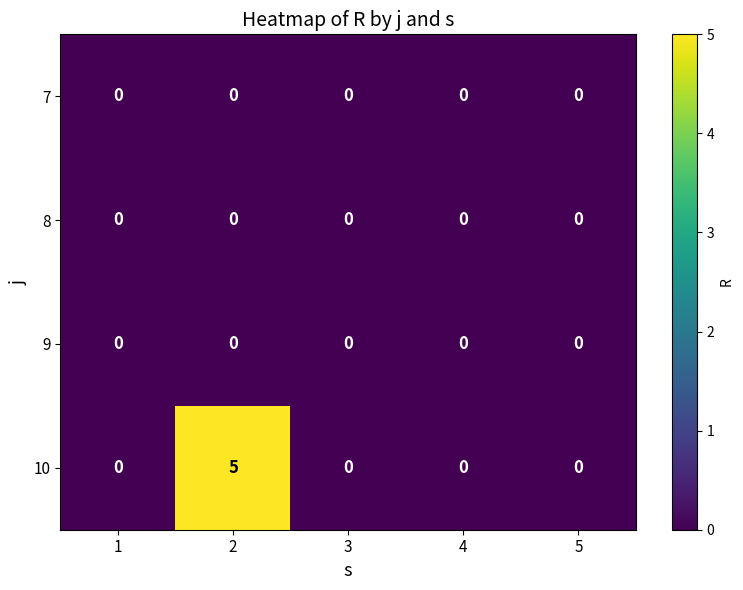

Which series has the largest range (max minus min)?

10